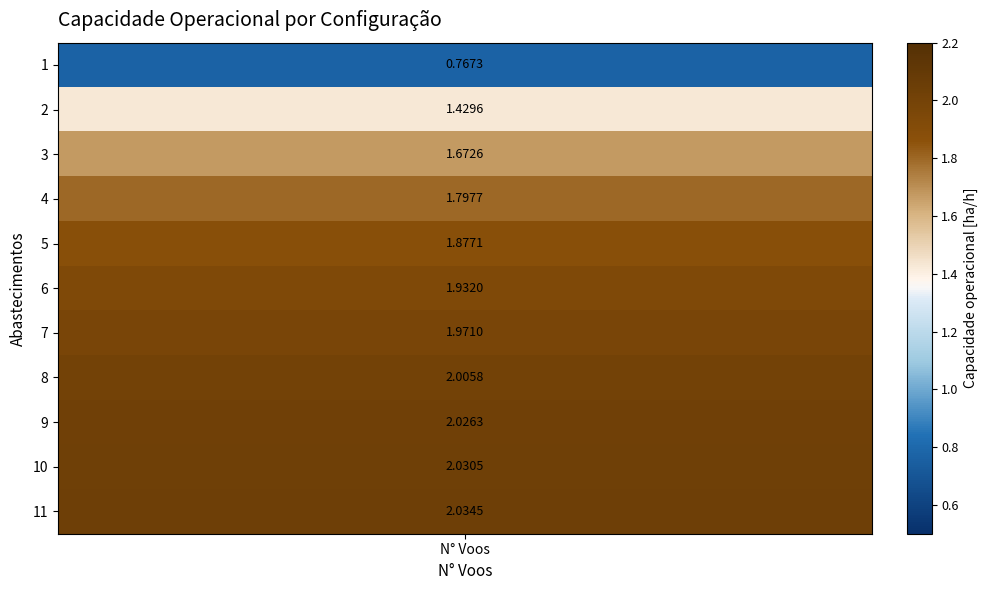

How many data points are less than 1?

1